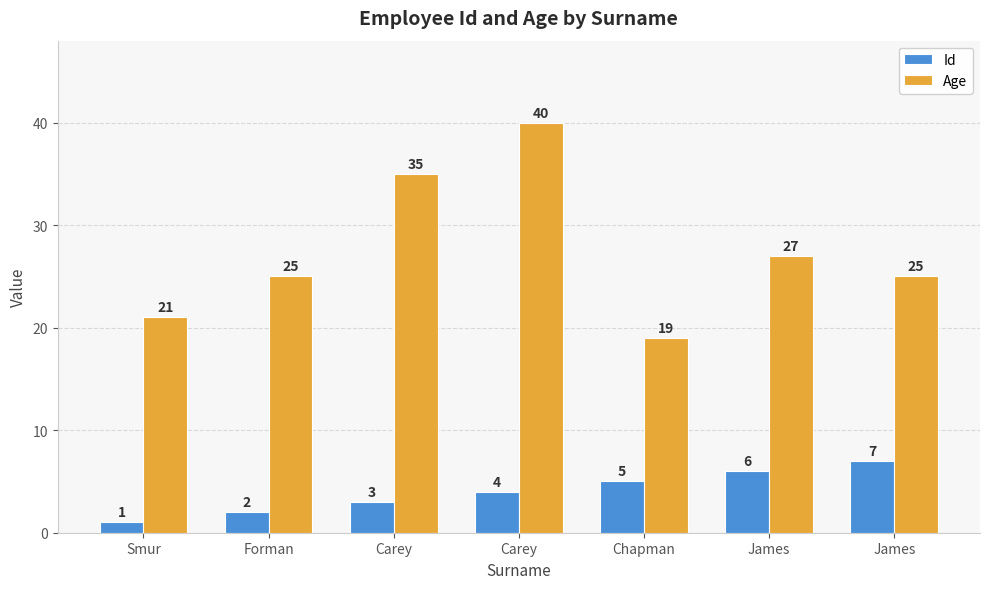

How many distinct data groups are displayed?

2